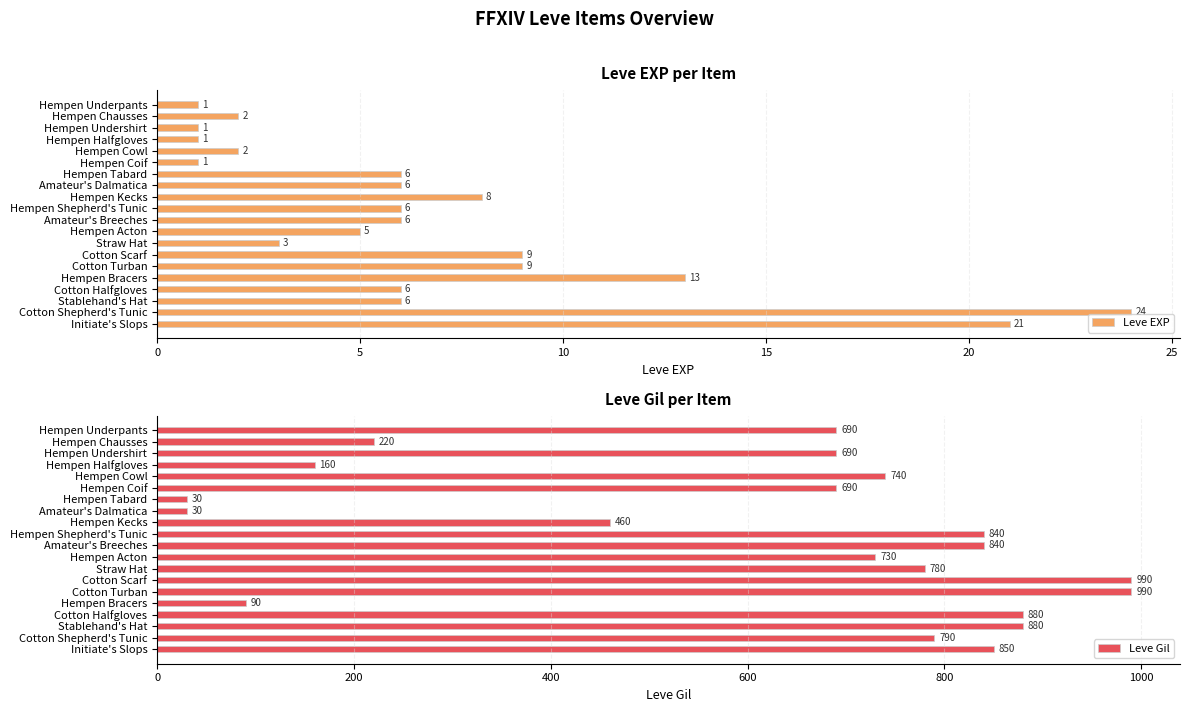

True or false: Leve EXP has a value of 13 at Hempen Bracers.

True